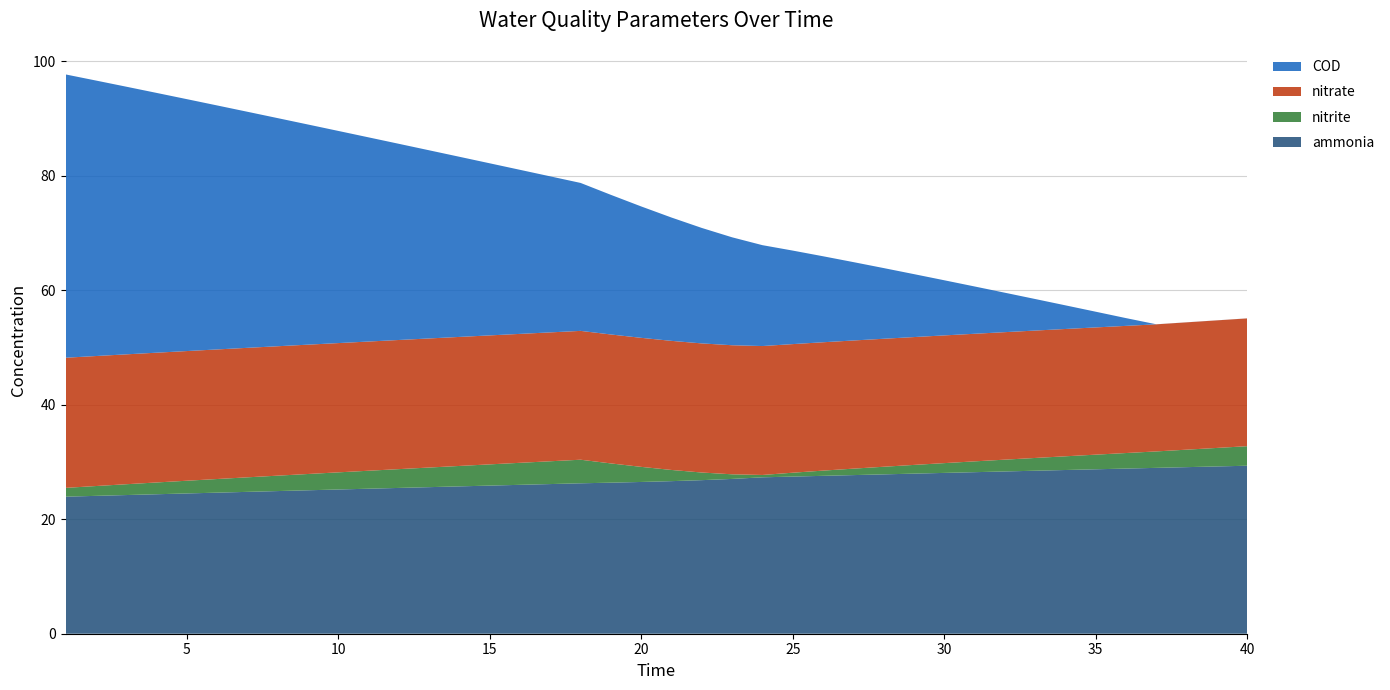

Reading left to right, what are all the values shown in this chart?

ammonia: 1=23.9	2=24.1	3=24.2	4=24.4	5=24.5	6=24.6	7=24.8	8=24.9	9=25.1	10=25.2	11=25.3	12=25.5	13=25.6	14=25.7	15=25.9	16=26.0	17=26.1	18=26.3	19=26.4	20=26.5	21=26.7	22=26.8	23=27.0	24=27.3	25=27.5	26=27.6	27=27.7	28=27.8	29=28.0	30=28.1	31=28.2	32=28.3	33=28.5	34=28.6	35=28.7	36=28.9	37=29.0	38=29.1	39=29.2	40=29.3
nitrite: 1=1.5	2=1.7	3=1.9	4=2.1	5=2.2	6=2.4	7=2.5	8=2.7	9=2.8	10=3.0	11=3.1	12=3.3	13=3.4	14=3.6	15=3.7	16=3.8	17=4.0	18=4.1	19=3.4	20=2.6	21=2.0	22=1.3	23=0.8	24=0.4	25=0.7	26=0.9	27=1.1	28=1.3	29=1.5	30=1.7	31=1.9	32=2.1	33=2.2	34=2.4	35=2.6	36=2.7	37=2.9	38=3.1	39=3.2	40=3.4
nitrate: 1=22.7	2=22.7	3=22.7	4=22.7	5=22.7	6=22.6	7=22.6	8=22.6	9=22.6	10=22.6	11=22.6	12=22.6	13=22.5	14=22.5	15=22.5	16=22.5	17=22.5	18=22.5	19=22.5	20=22.5	21=22.6	22=22.6	23=22.5	24=22.5	25=22.5	26=22.4	27=22.4	28=22.4	29=22.3	30=22.3	31=22.3	32=22.3	33=22.3	34=22.2	35=22.2	36=22.2	37=22.2	38=22.2	39=22.3	40=22.3
COD: 1=49.5	2=48.1	3=46.8	4=45.4	5=44.0	6=42.6	7=41.2	8=39.9	9=38.5	10=37.1	11=35.7	12=34.3	13=32.9	14=31.5	15=30.1	16=28.7	17=27.3	18=25.8	19=24.4	20=23.0	21=21.5	22=20.2	23=18.9	24=17.6	25=16.3	26=15.0	27=13.7	28=12.4	29=11.0	30=9.6	31=8.3	32=6.9	33=5.5	34=4.1	35=2.7	36=1.4	37=0.0	38=0.0	39=0.0	40=0.0